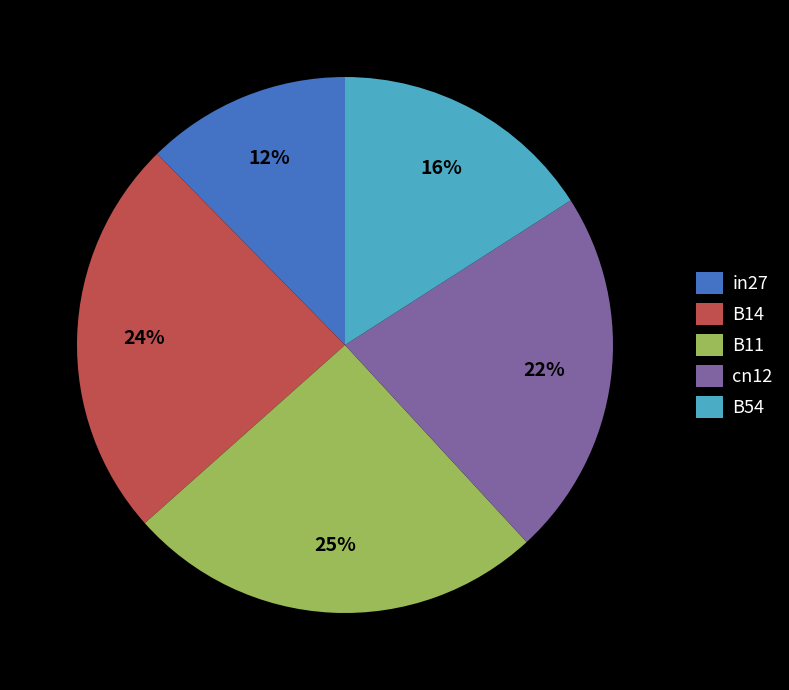

True or false: in27 accounts for 12% of the total.

True